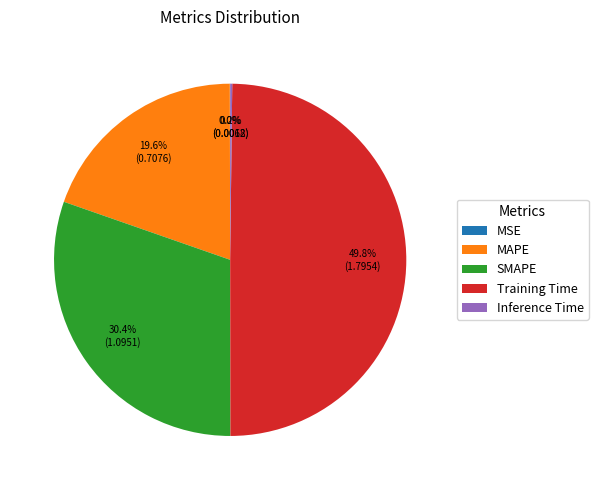

To the nearest percent, what is the difference between the largest and smallest slice percentages?

50%